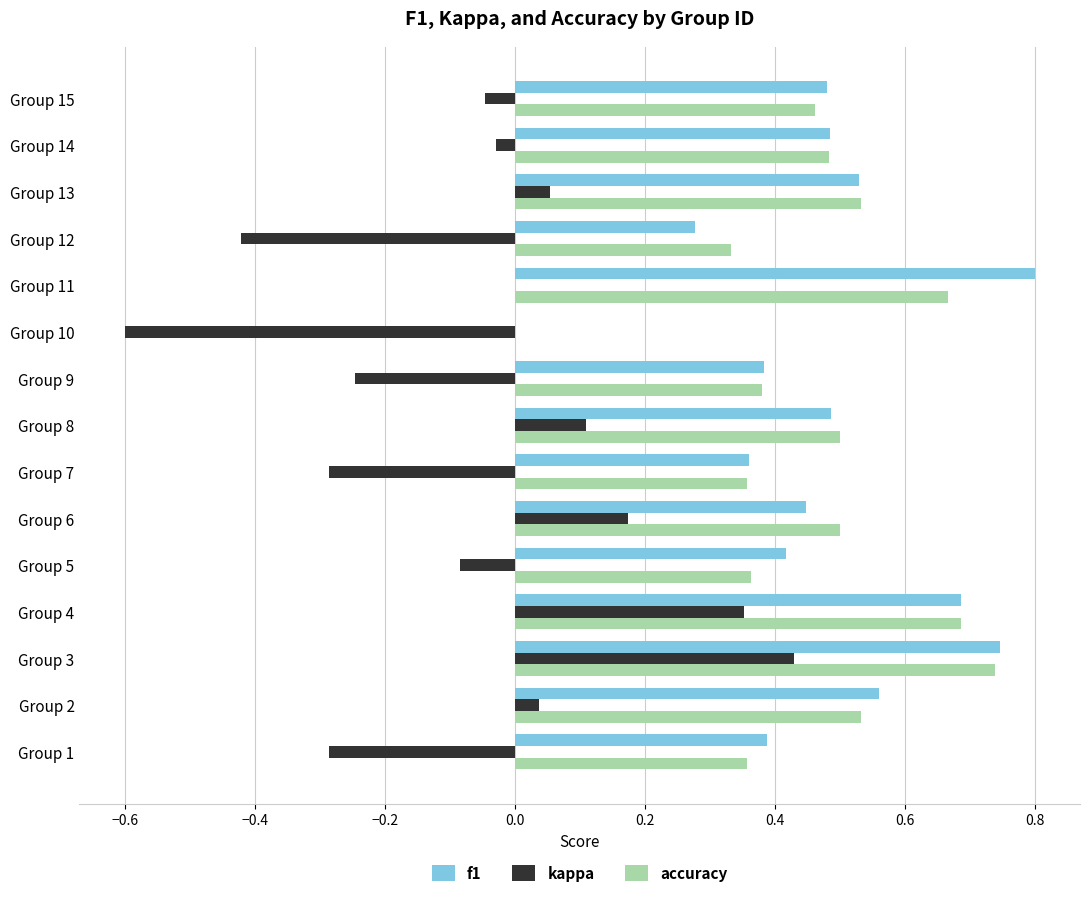

How many positive values does the accuracy series have?

14